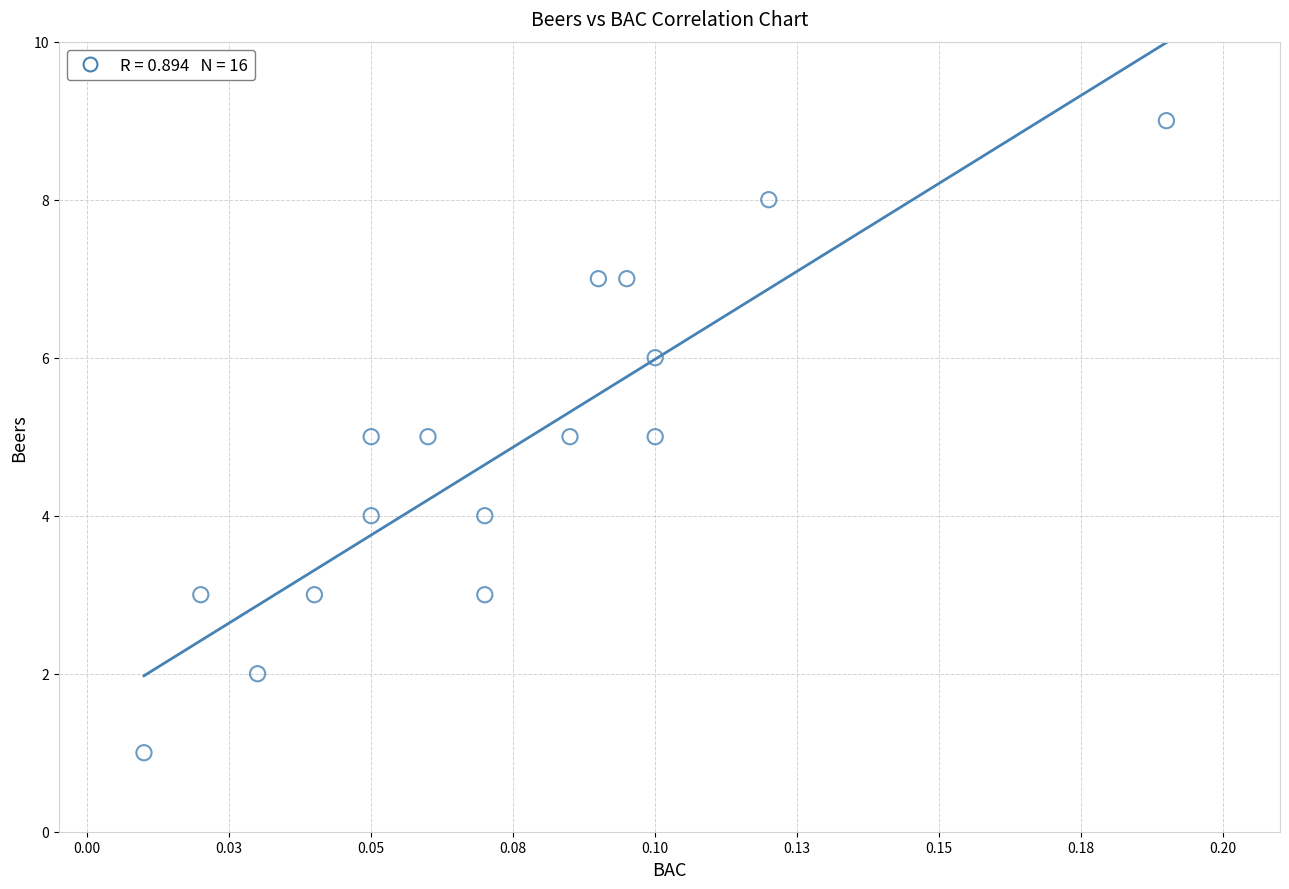

What is the range of Y values (max minus min)?

8